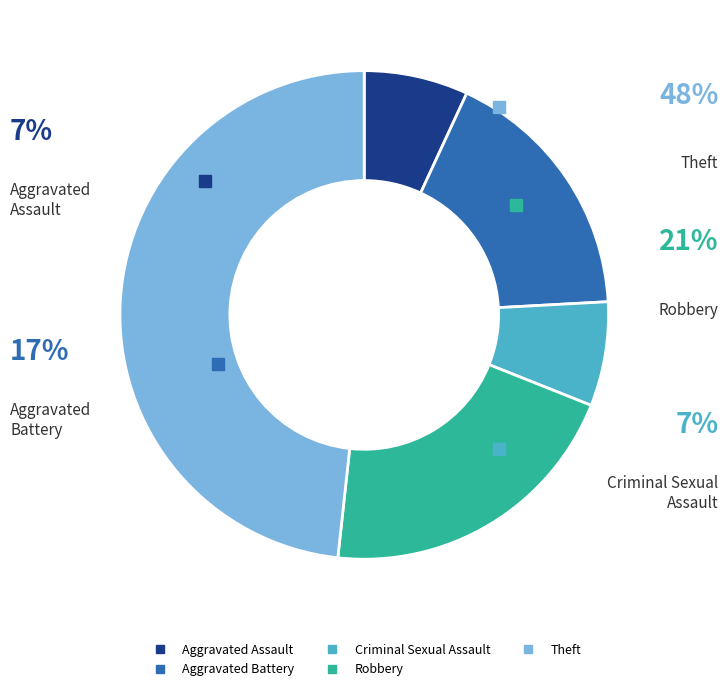

Which slice is the smallest?

Aggravated Assault